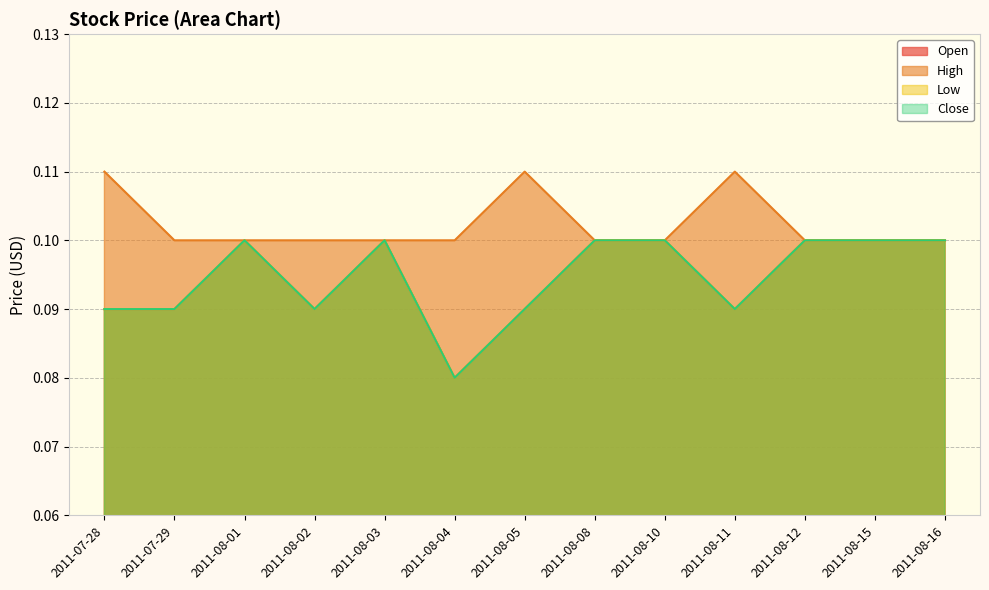

What is the value of the Low point at the 13th from the left?

0.1